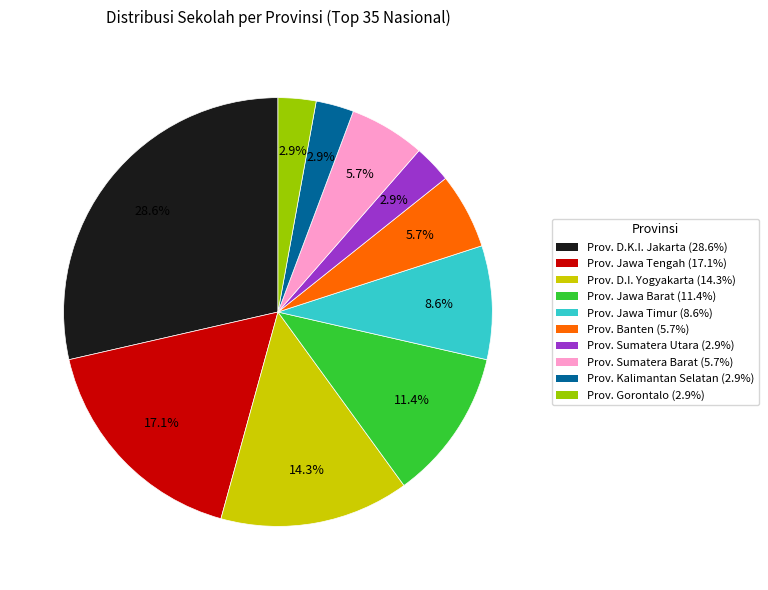

What percentage is NOT represented by Prov. Jawa Tengah?

82.9%